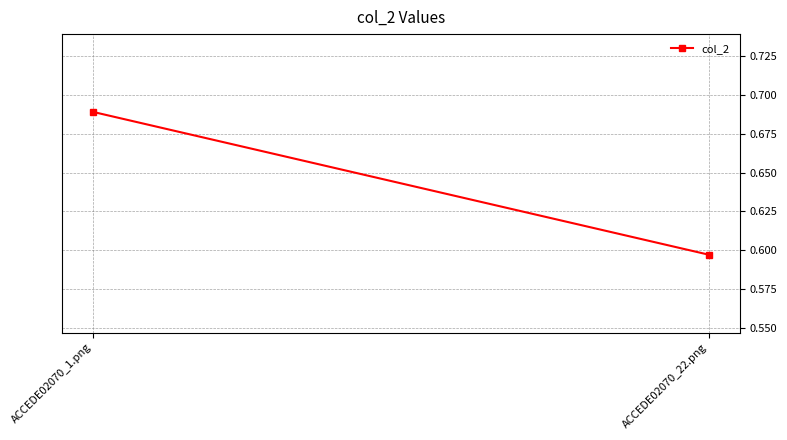

What is the average value?

0.6